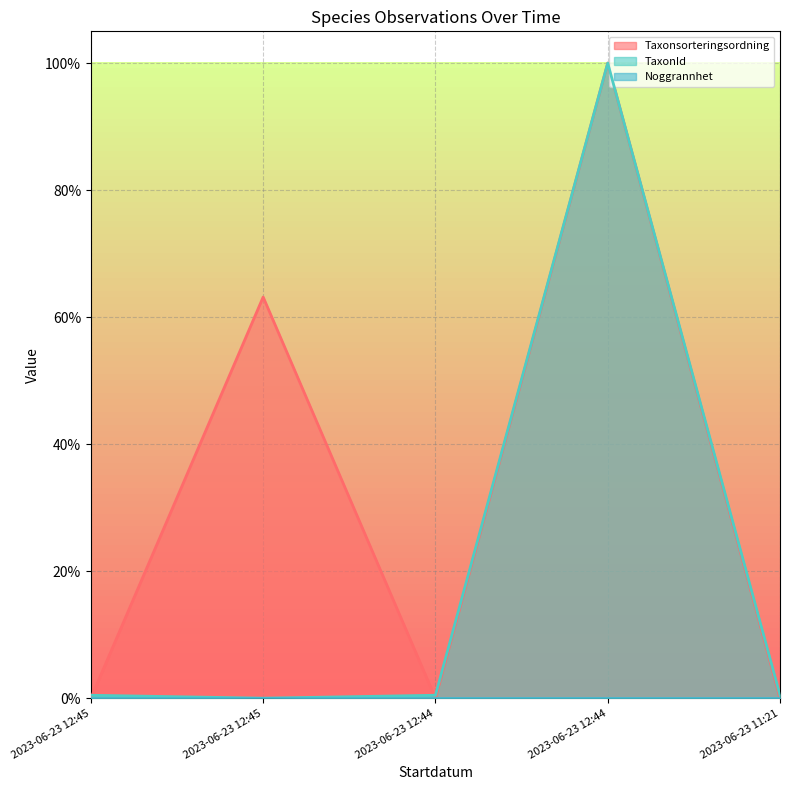

Does the chart display data point markers on the line(s)?

No